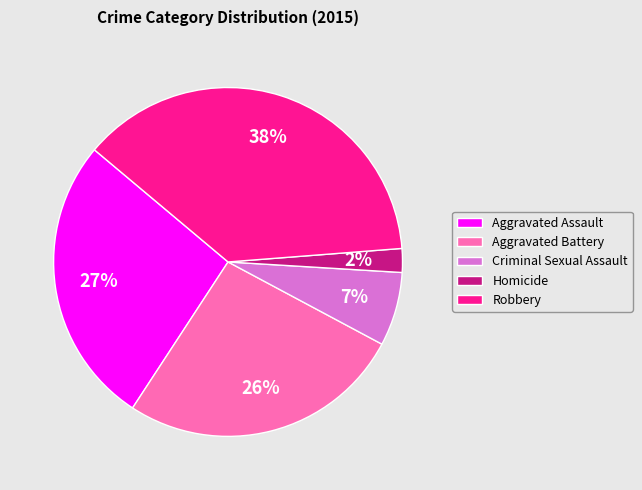

To the nearest percent, what is the average slice percentage?

20%